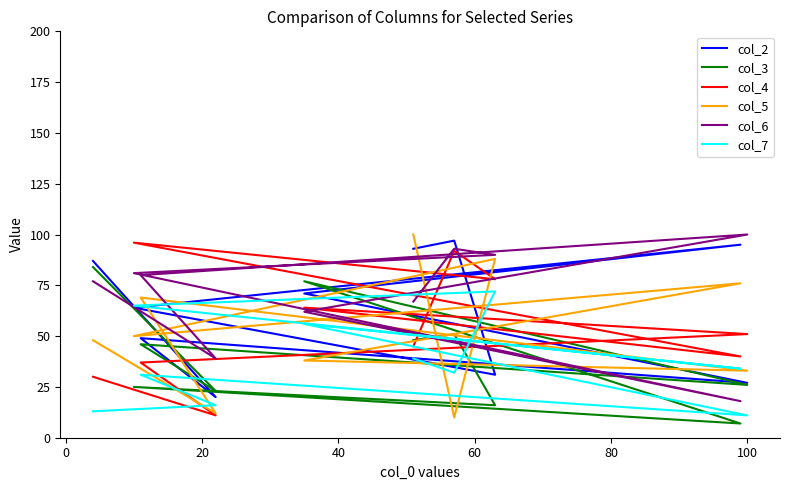

What is the spread (max minus min) of values at 80?

39